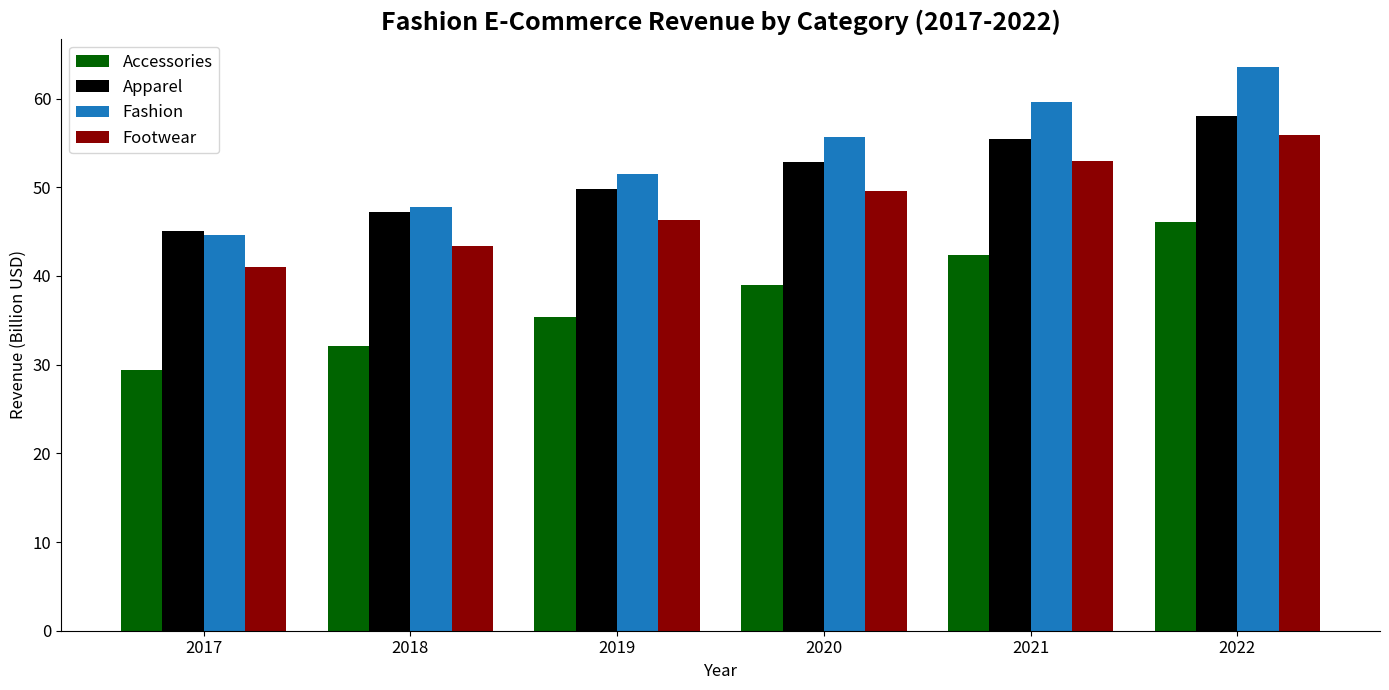

Is the value of Accessories at 2020 greater than the value of Footwear at 2019?

No